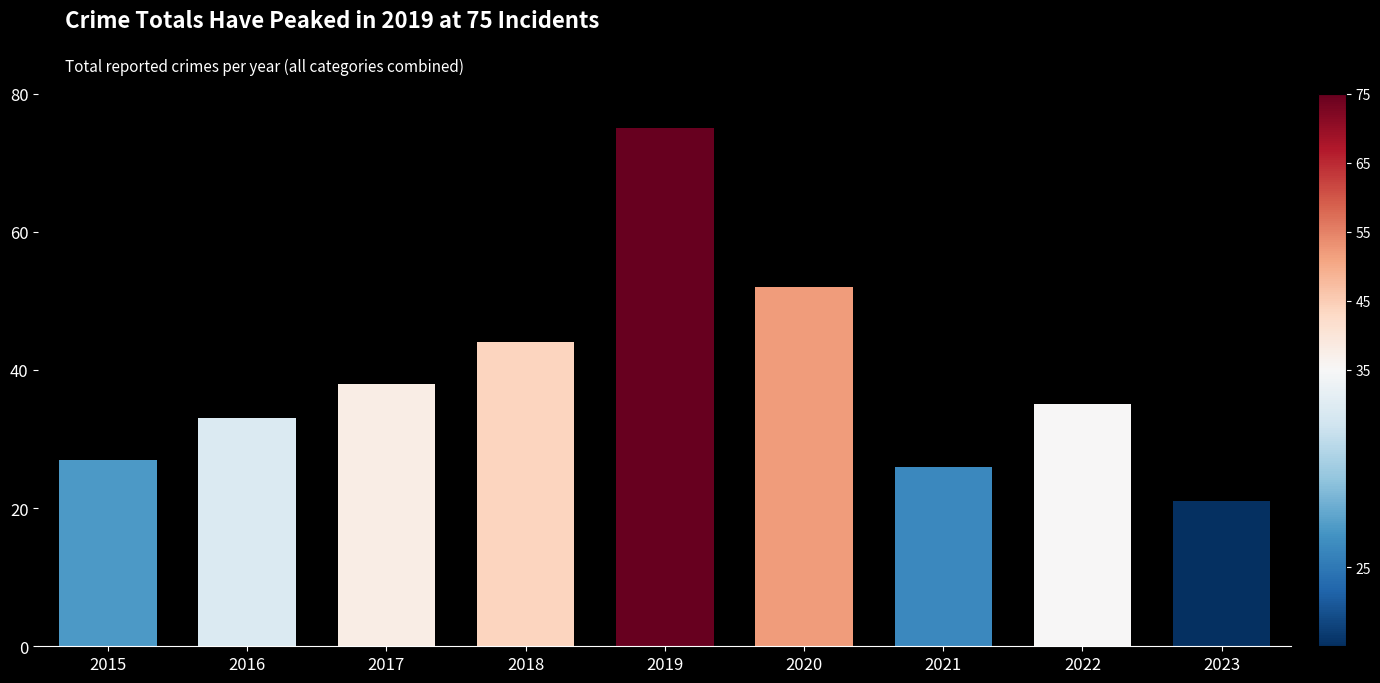

What is the difference between the maximum and minimum values?

54